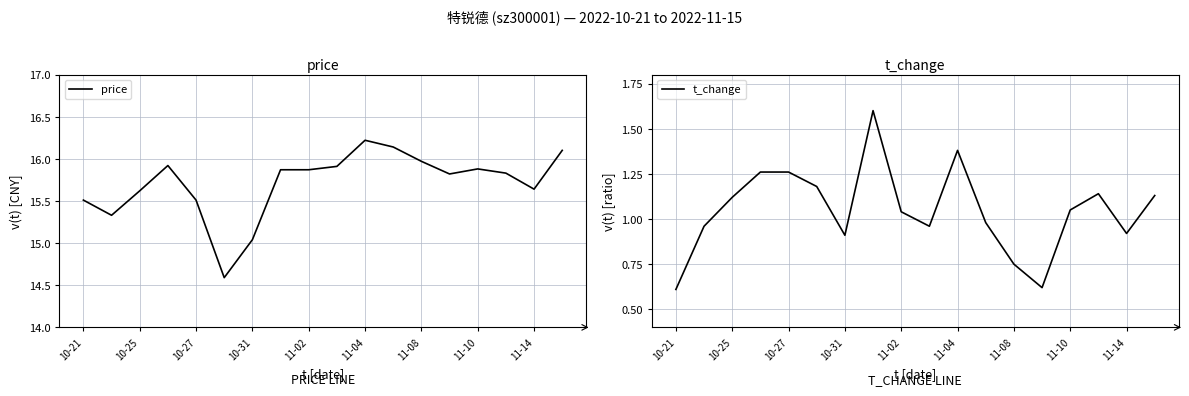

What is the sum of the t_change values at 11-08 and 11-10?

1.8